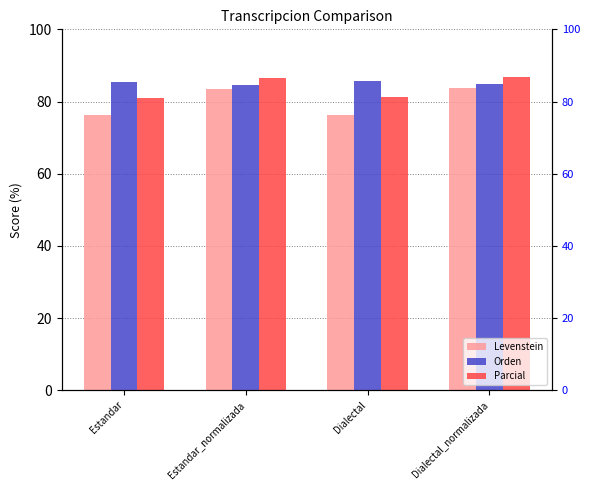

Which series has the largest range (max minus min)?

Levenstein